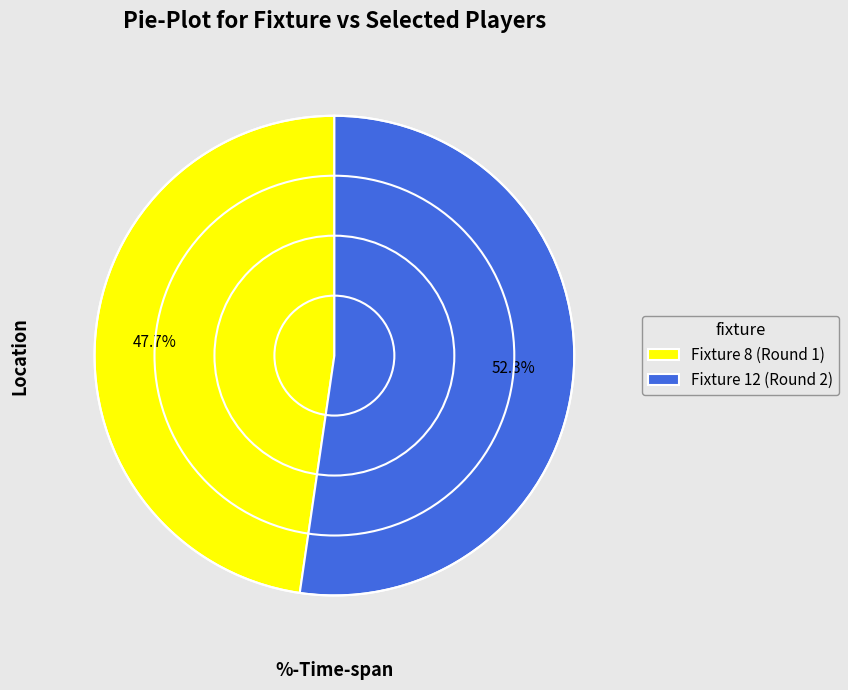

Between Fixture 8 (Round 1) and Fixture 12 (Round 2), which is larger?

Fixture 12 (Round 2)